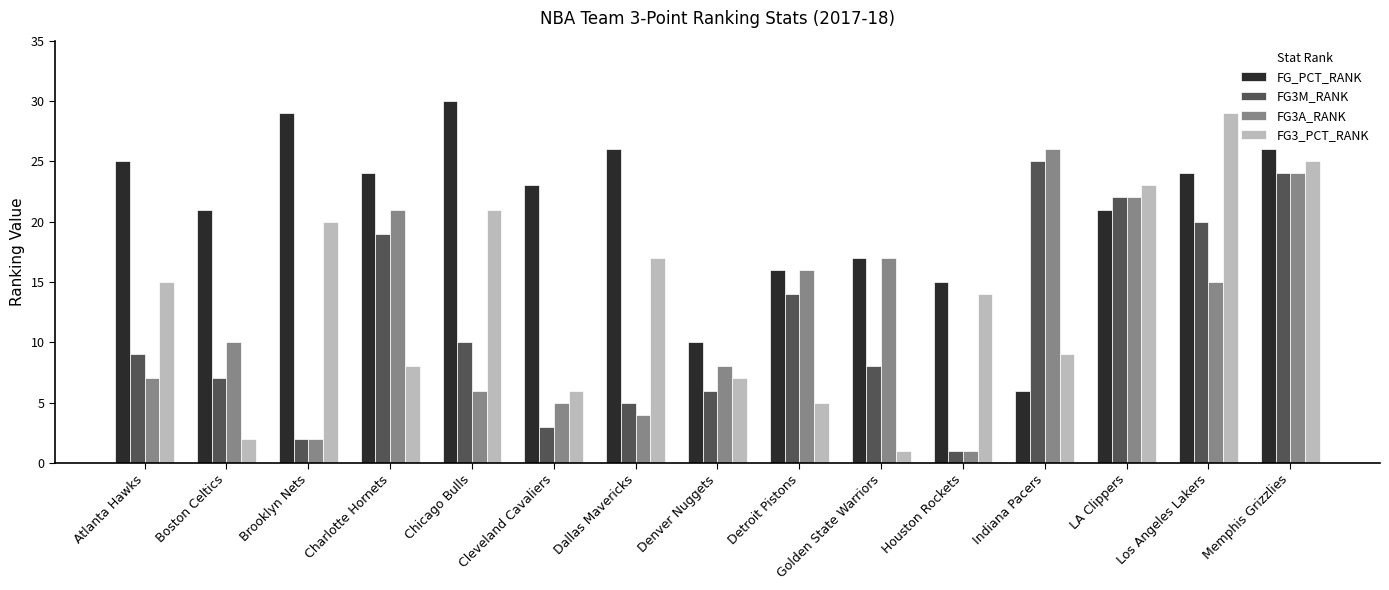

What is the value of the FG3_PCT_RANK bar at the 10th from the left?

1